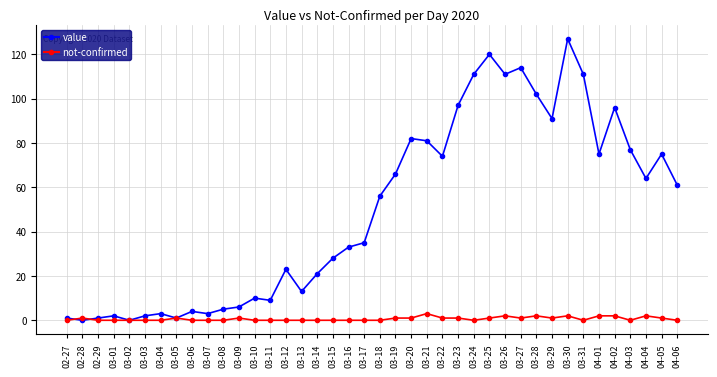

Reading left to right, extract all data points from this chart.

value: 1	0	1	2	0	2	3	1	4	3	5	6	10	9	23	13	21	28	33	35	56	66	82	81	74	97	111	120	111	114	102	91	127	111	75	96	77	64	75	61
not-confirmed: 0	1	0	0	0	0	0	1	0	0	0	1	0	0	0	0	0	0	0	0	0	1	1	3	1	1	0	1	2	1	2	1	2	0	2	2	0	2	1	0